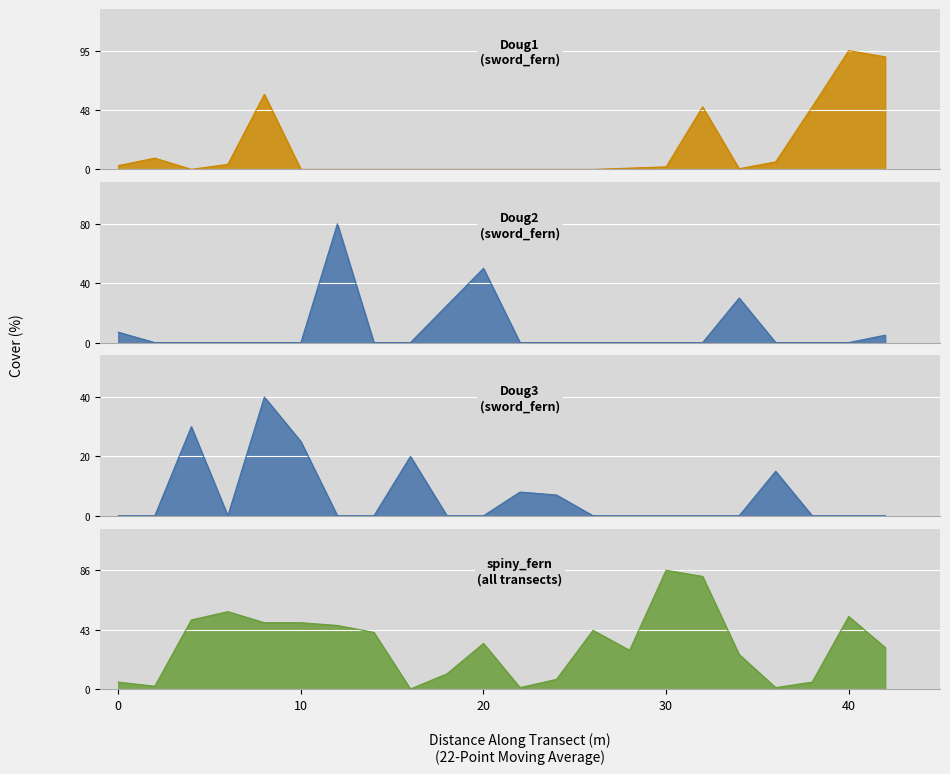

True or false: spiny_all has more than 1 points higher than both neighbors.

True